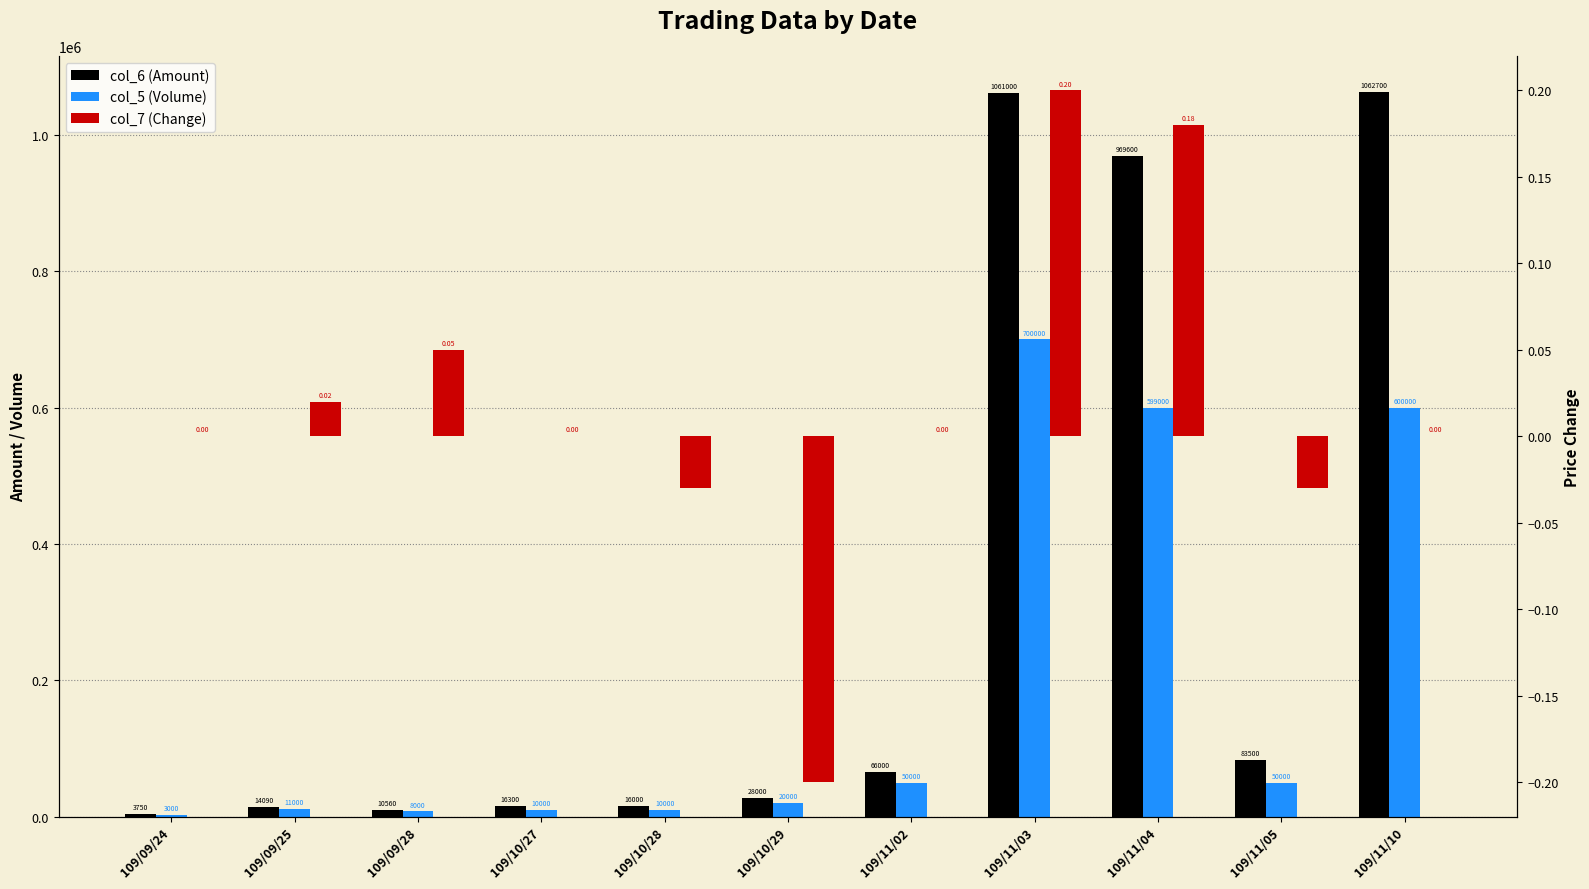

Rank the series by their average value, from highest to lowest.

col_6 (Amount), col_5 (Volume), col_7 (Change)